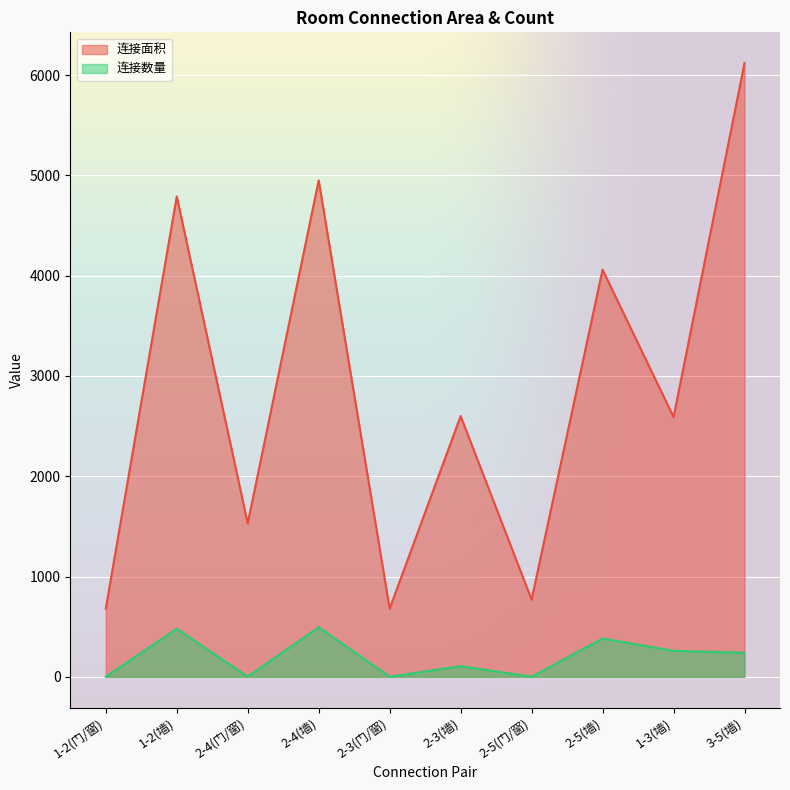

True or false: 连接数量 has a value of 1 at 2-3(门/窗).

True